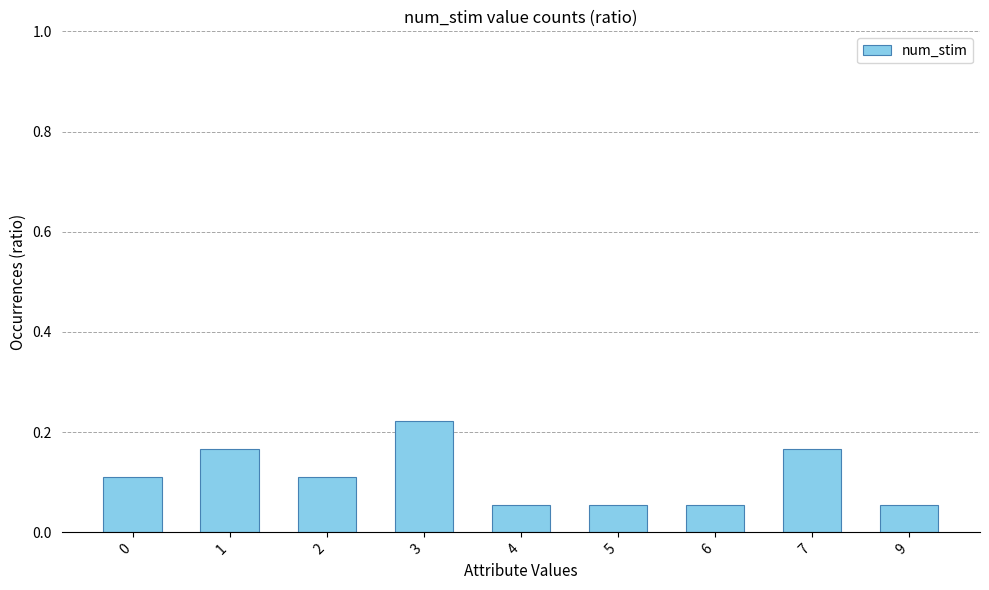

What is the sum of all values?

1.0